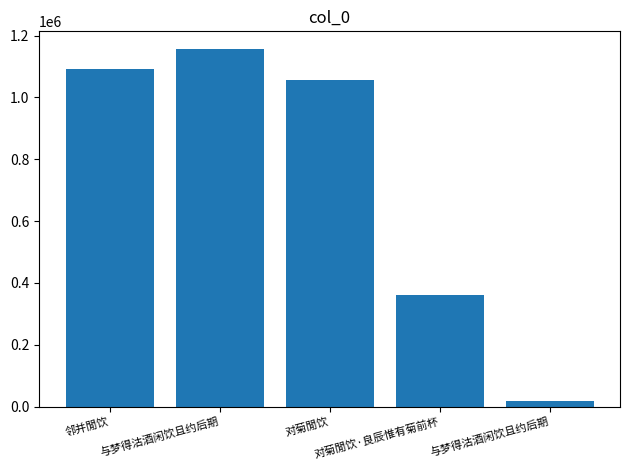

What is the label of the 4th bar from the left?

对菊閒饮·良辰惟有菊前杯